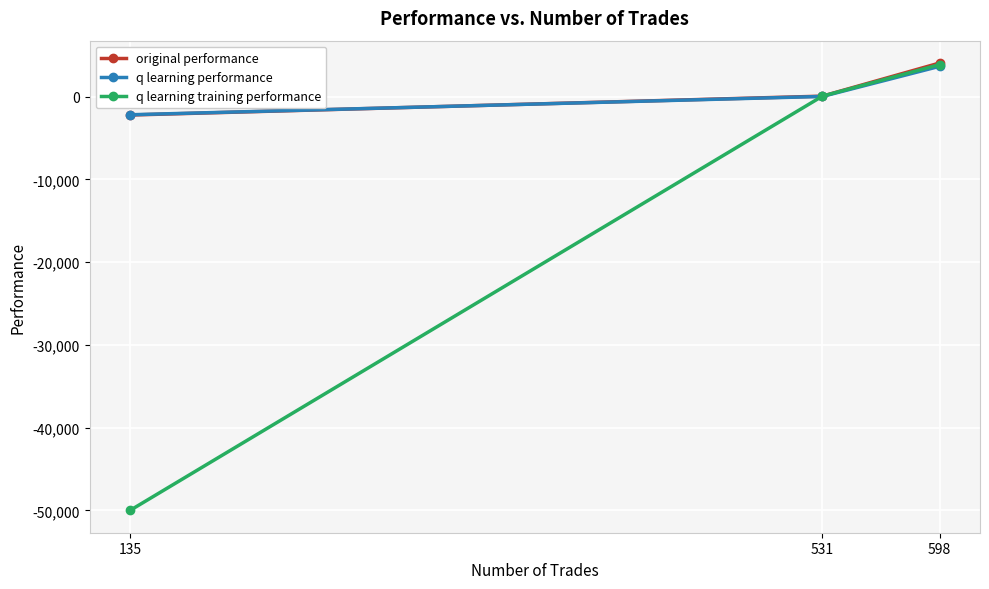

At which label is q learning performance closest to 729?

531